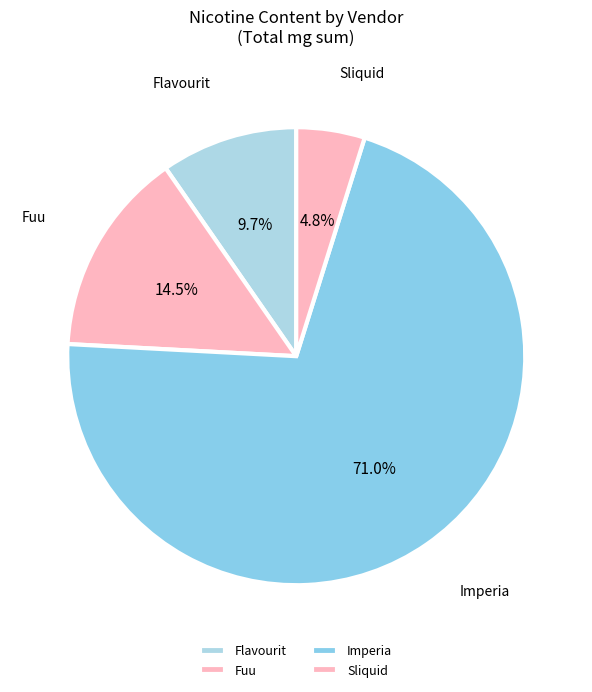

To the nearest percent, what is the combined percentage of Imperia and Sliquid?

76%